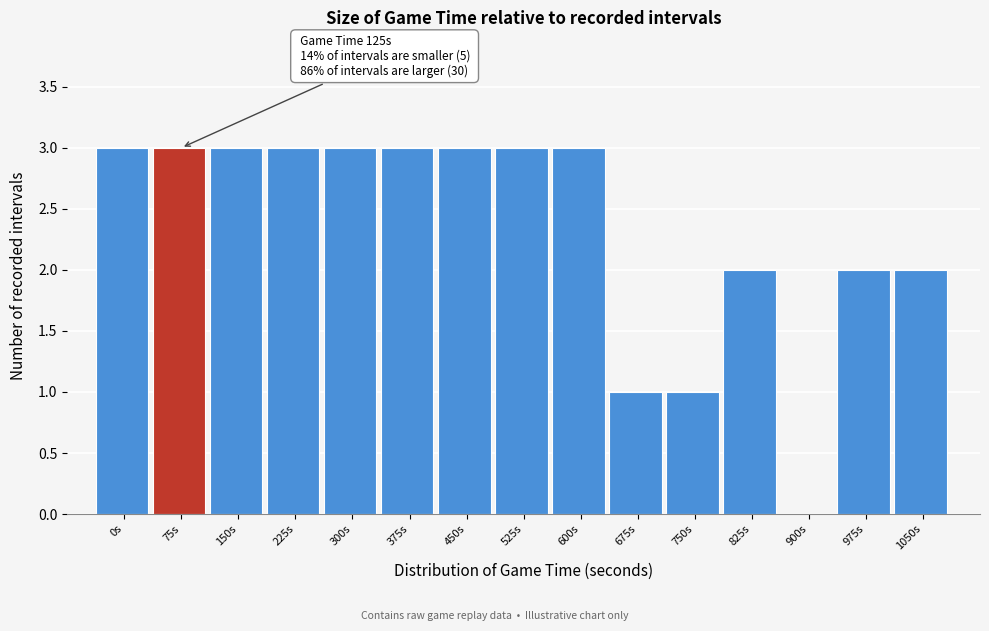

Reading right to left, extract all data points from this chart.

1050s=2	975s=2	900s=0	825s=2	750s=1	675s=1	600s=3	525s=3	450s=3	375s=3	300s=3	225s=3	150s=3	75s=3	0s=3